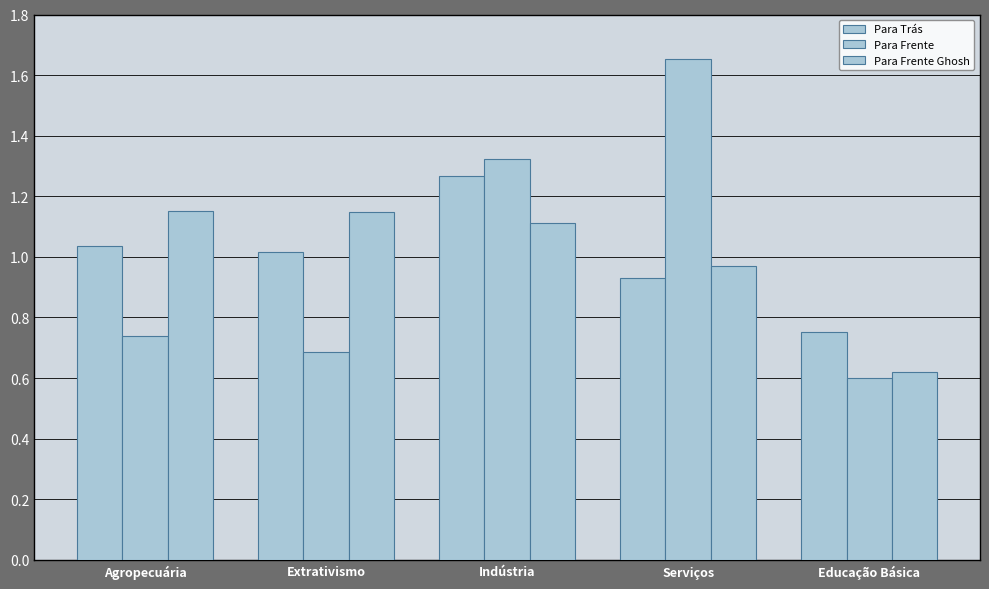

List the labels in order of Para Trás value, smallest first.

Educação Básica, Serviços, Extrativismo, Agropecuária, Indústria